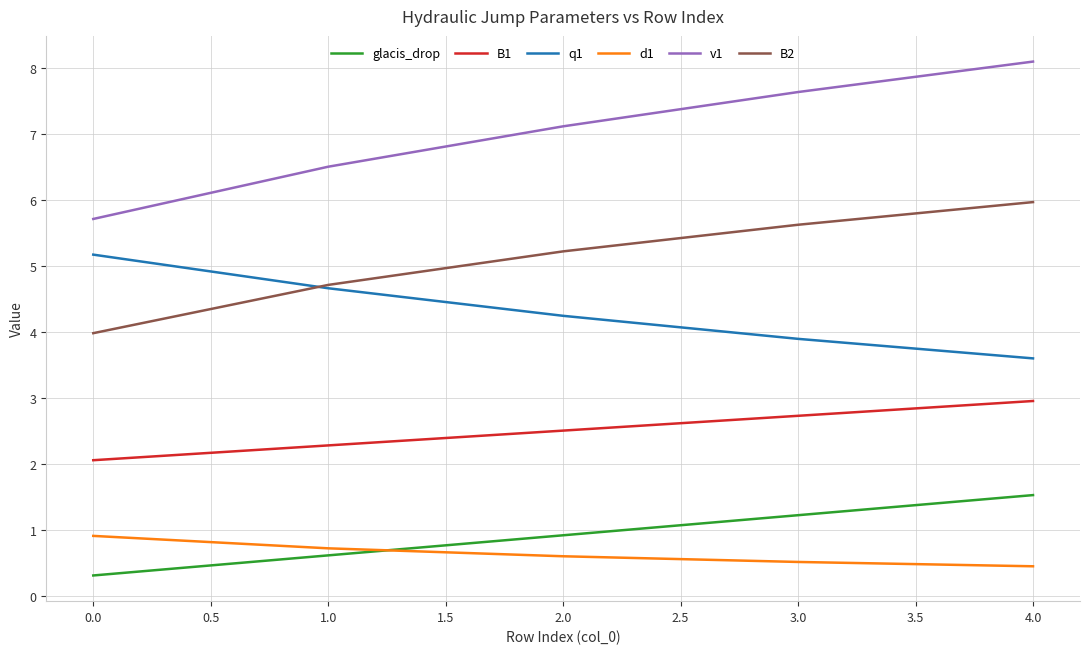

The q1 series shows 2.5 at 0.0. True or false?

False